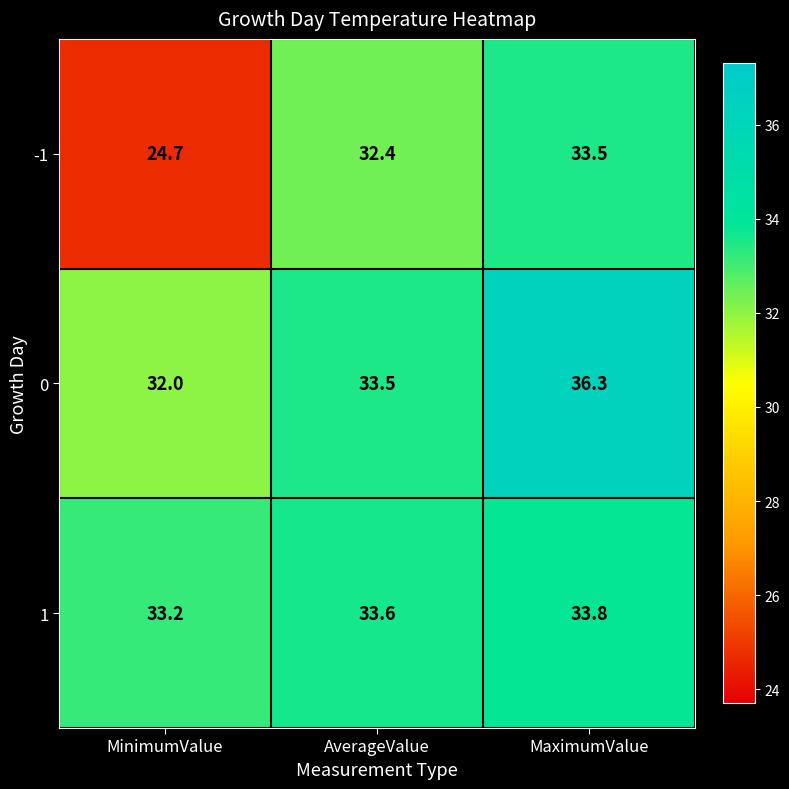

Where does the 0 series first go above 33?

AverageValue